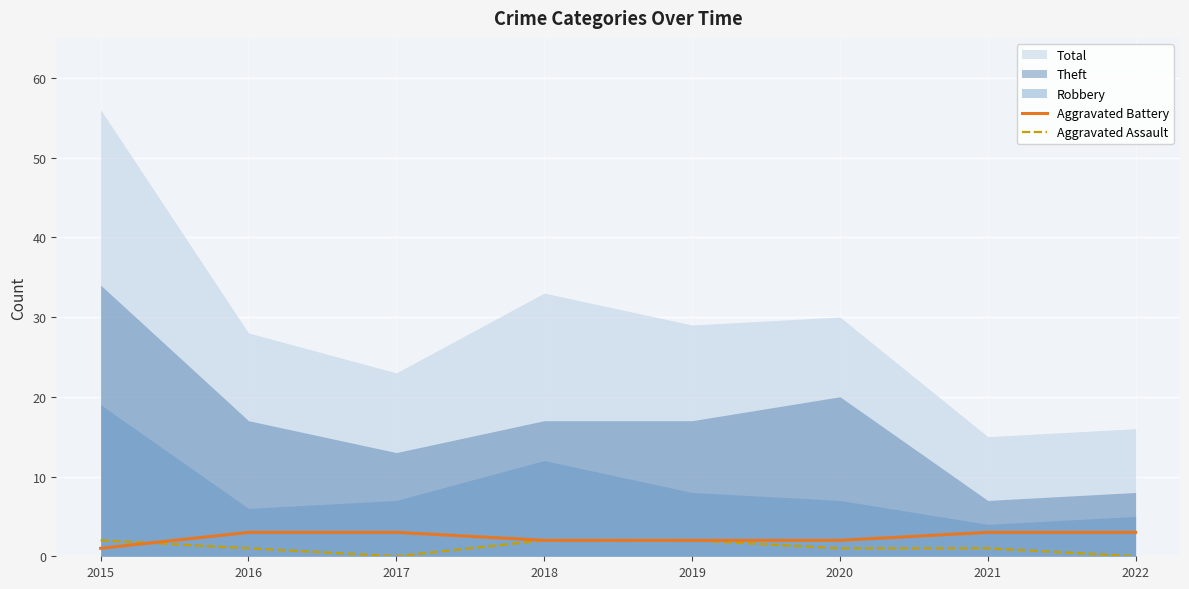

Count the number of categories in the chart.

8